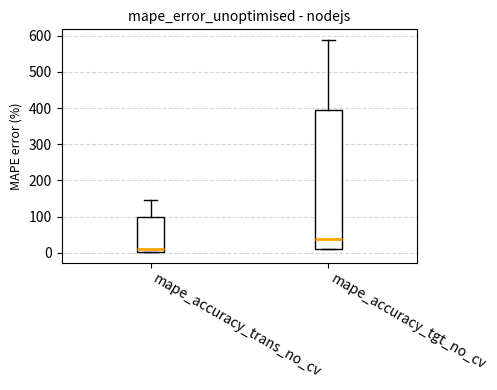

Reading left to right, read every box against the y-axis: the position of its median line, the range the box covers, and the ends of its whiskers. The values are not printed on the chart, so give them approximately, as read against the axis.

mape_accuracy_trans_no_cv: median 10, box 0 to 100, whiskers 0 to 150
mape_accuracy_tgt_no_cv: median 40, box 10 to 390, whiskers 10 to 590